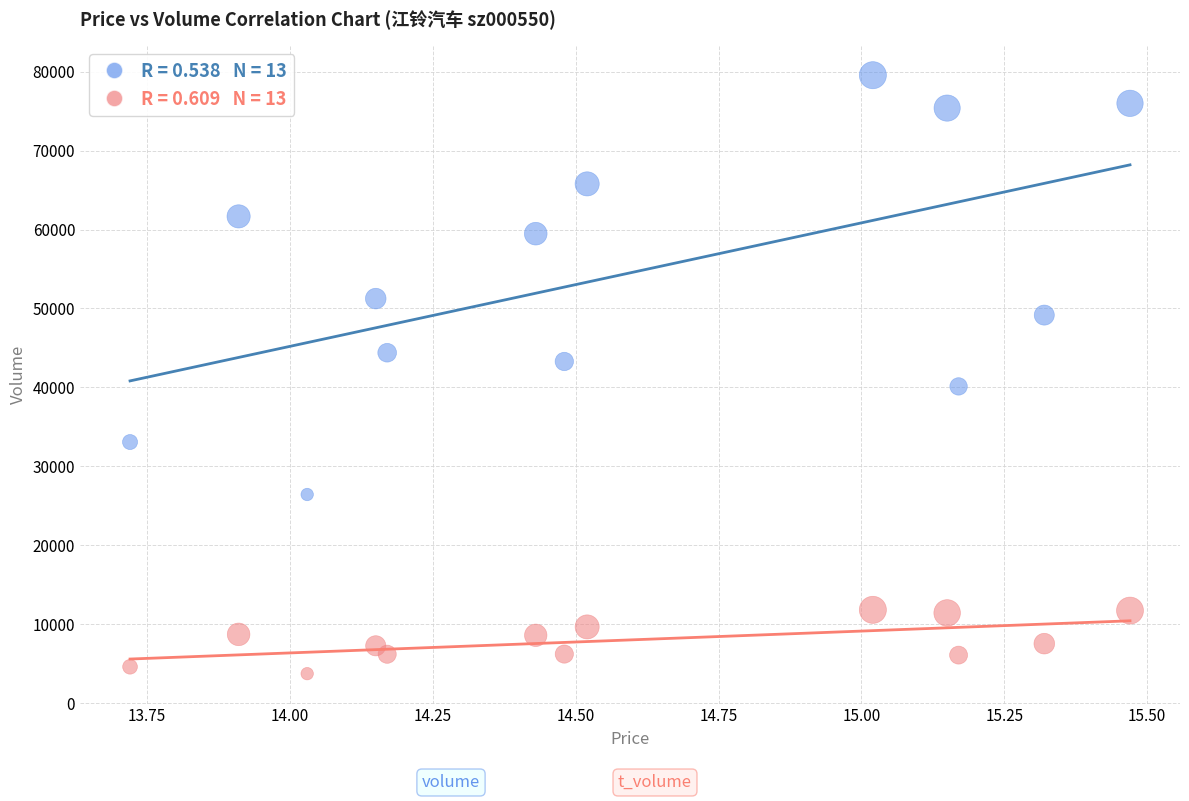

Across all data points, what is the range of Y values (max minus min)?

75823